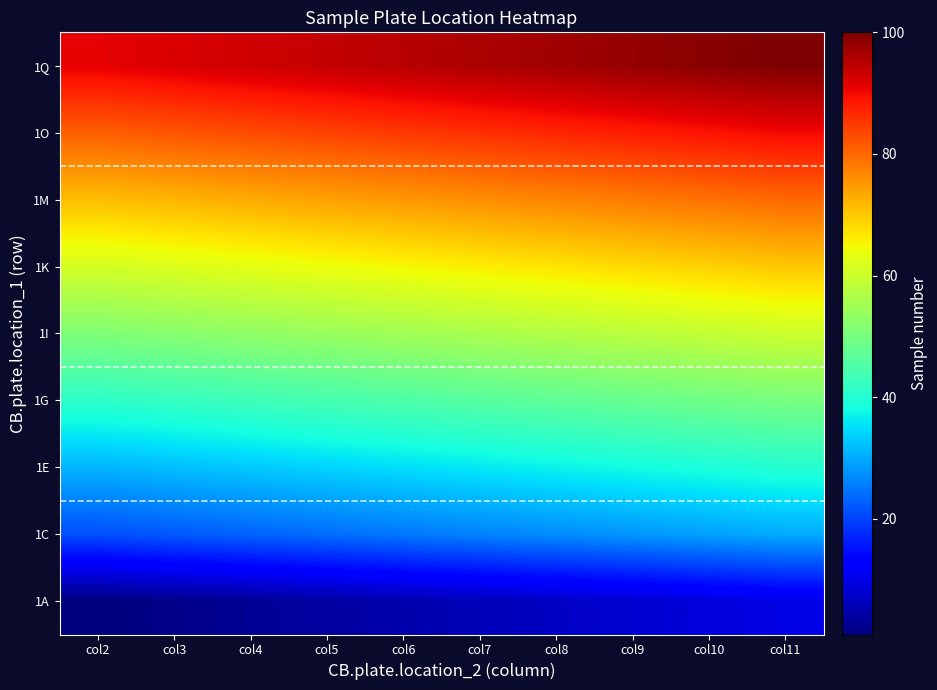

What is the smallest value displayed?

1